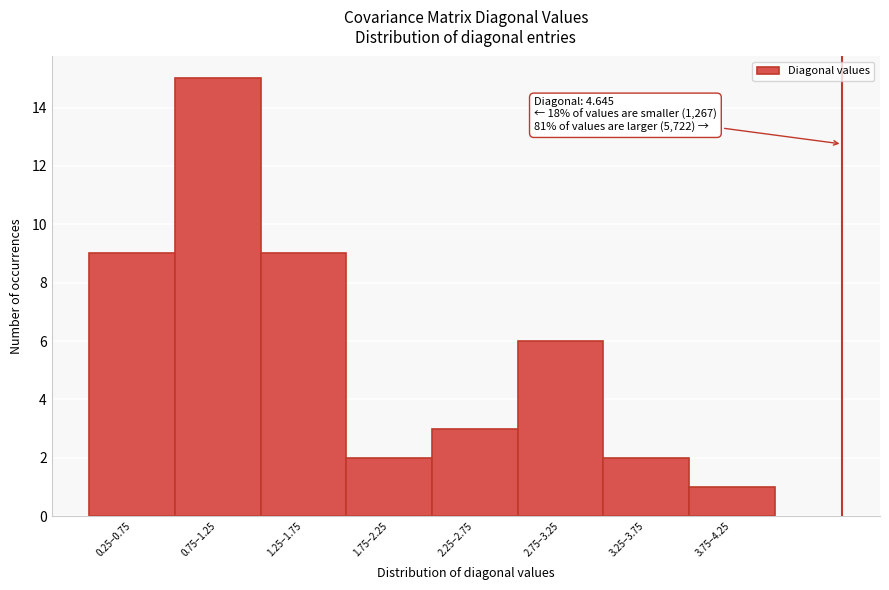

Reading left to right, list all the values displayed in this chart.

9	15	9	2	3	6	2	1